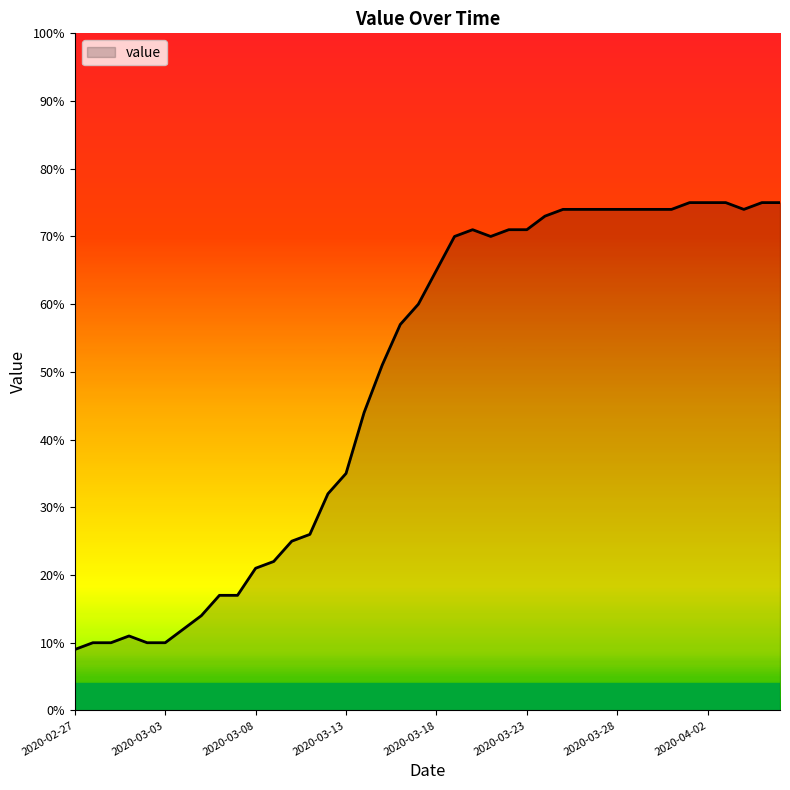

What is the sum of all values?

1951